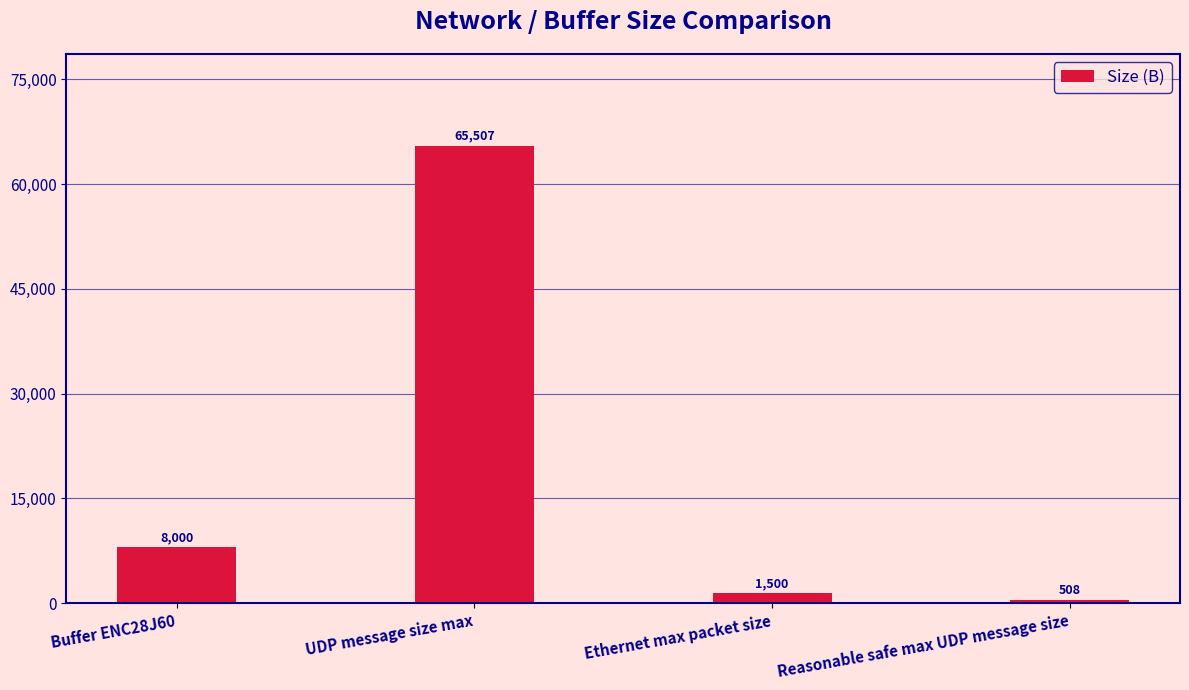

What is the difference between the maximum and minimum values?

64999